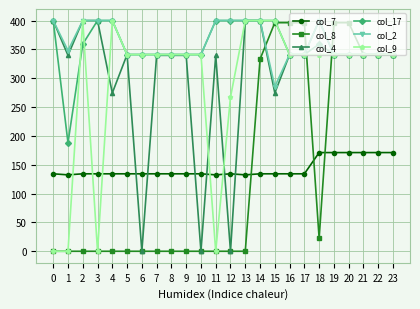

The value of col_9 at 2 is 101.5. True or false?

False